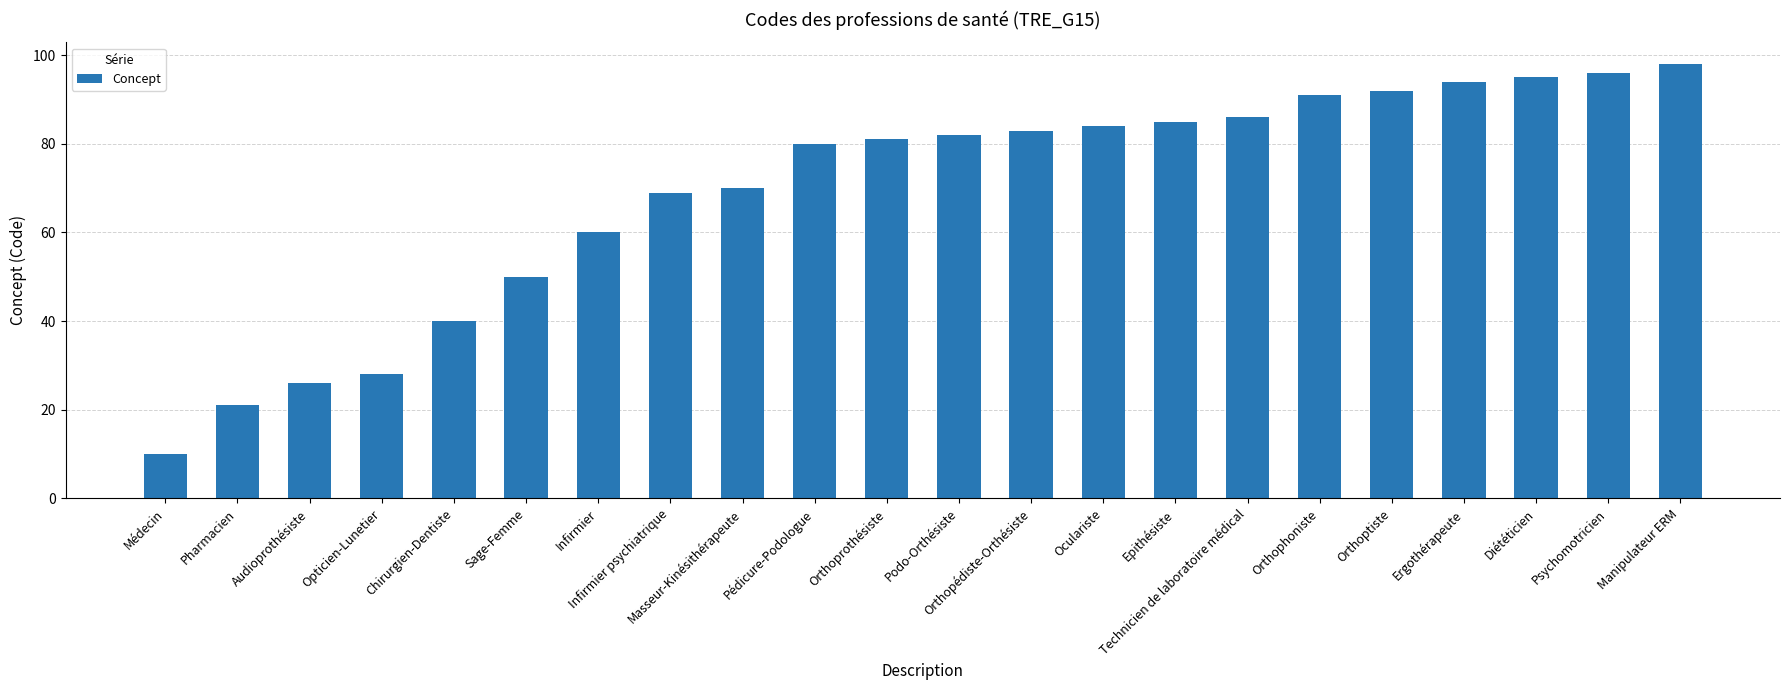

What is the label of the 2nd bar from the left?

Pharmacien